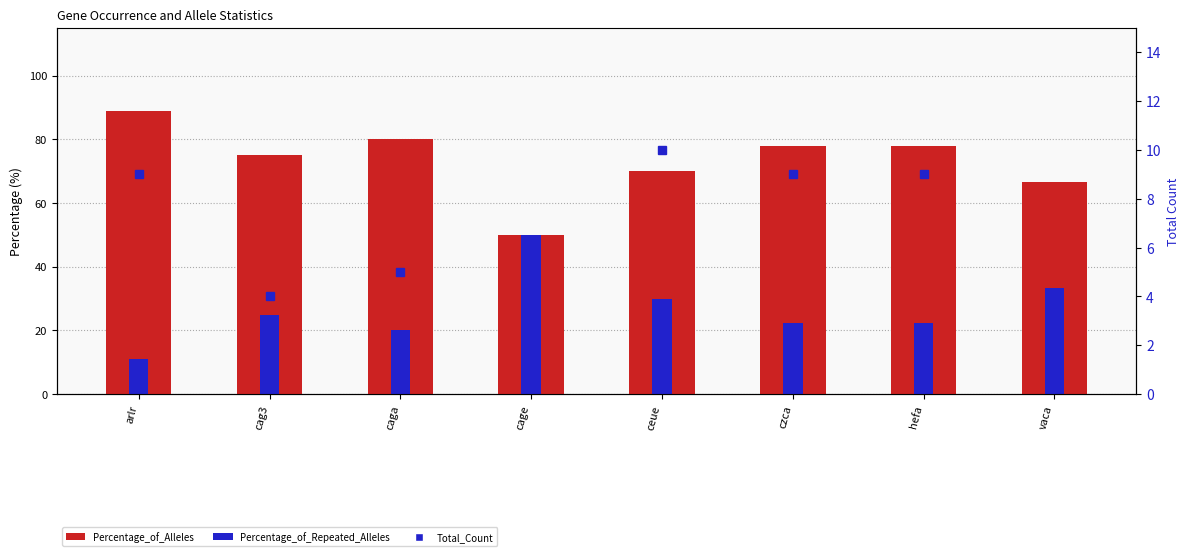

Reading left to right, extract all data points from this chart.

Percentage_of_Alleles: 88.9	75.0	80.0	50.0	70.0	77.8	77.8	66.7
Percentage_of_Repeated_Alleles: 11.1	25.0	20.0	50.0	30.0	22.2	22.2	33.3
Total_Count: 9.0	4.0	5.0	2.0	10.0	9.0	9.0	3.0